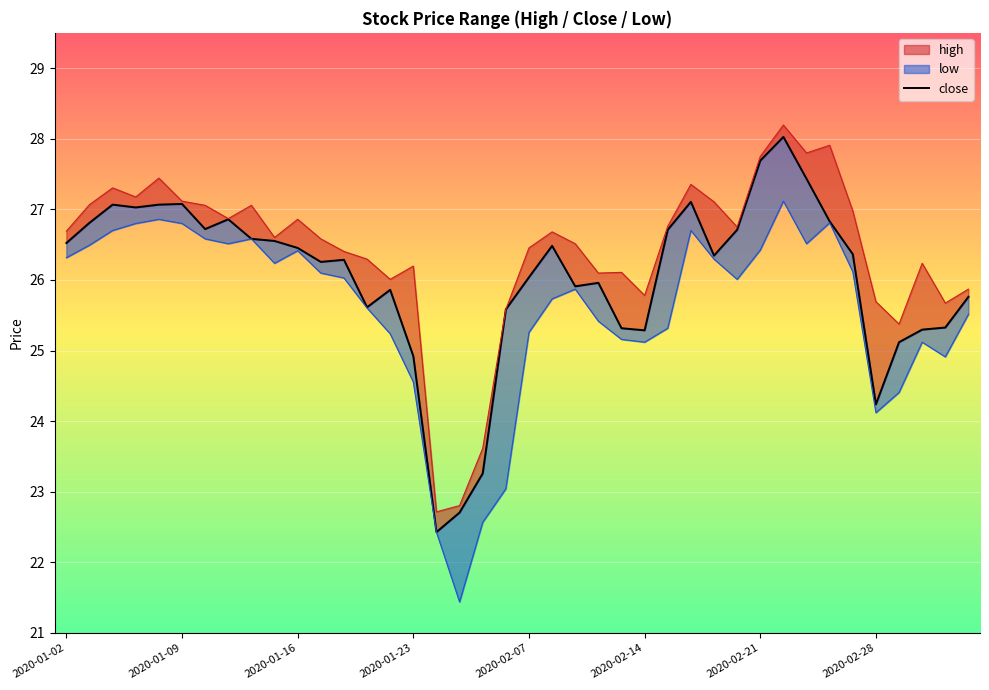

What position from the left is 27?

28